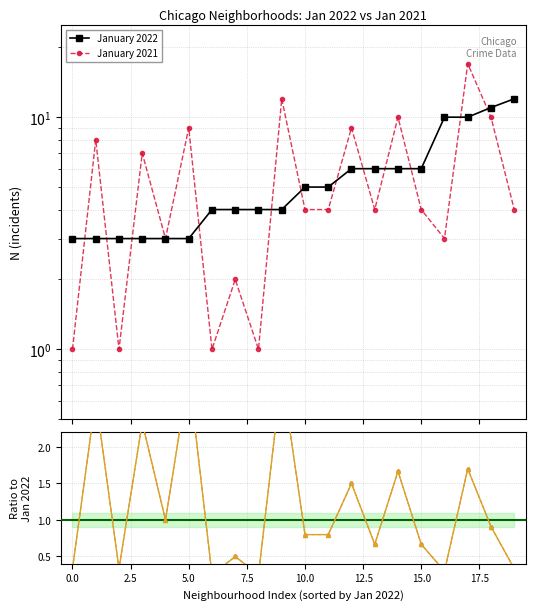

How many series are shown in this chart?

3